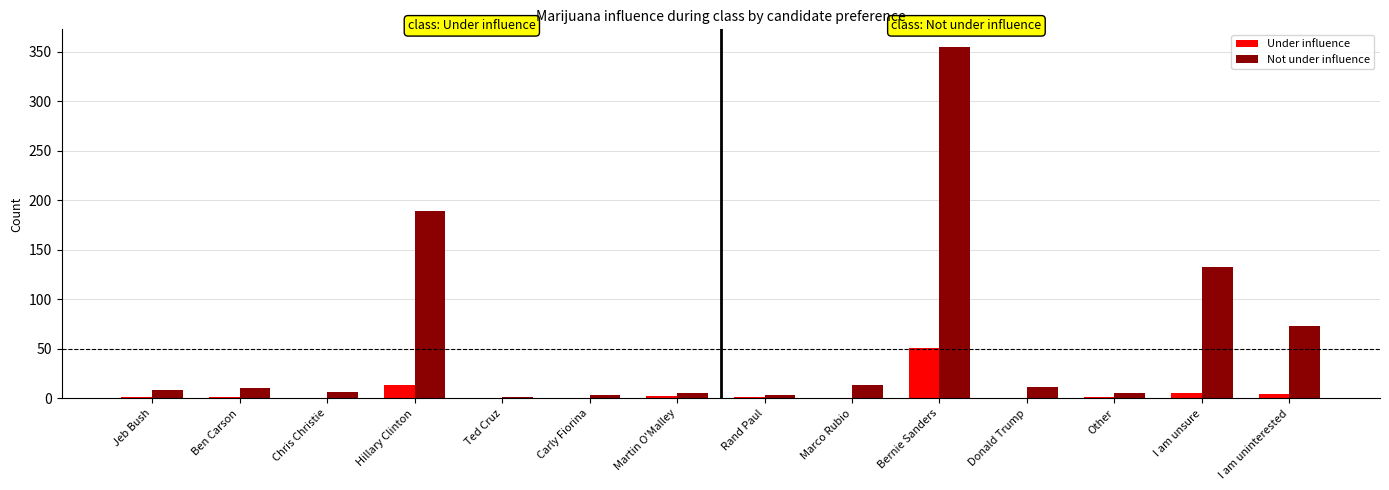

At which category is the sum across all series the highest?

Bernie Sanders